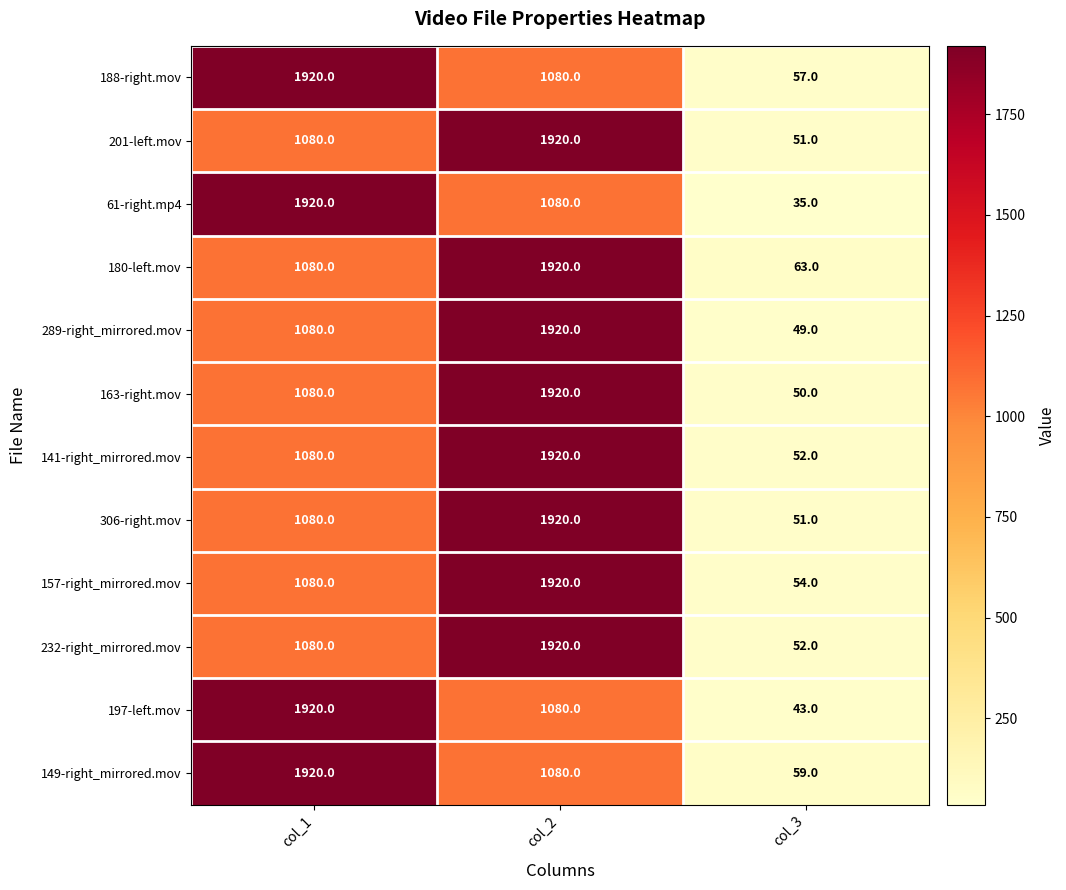

What is the difference between the maximum and minimum values in the 197-left.mov series?

1877